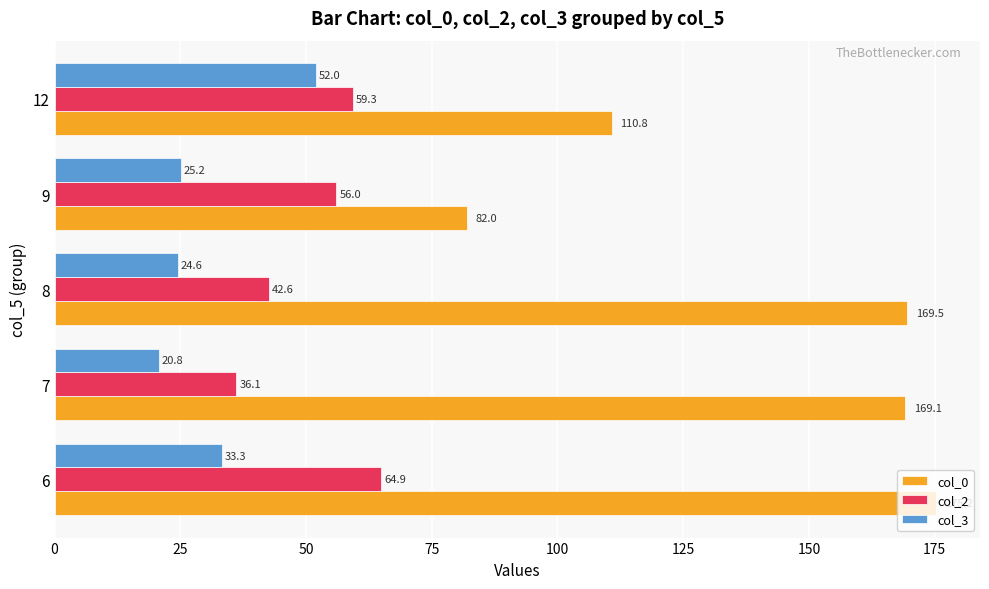

What is the sum of all col_3 values?

155.9